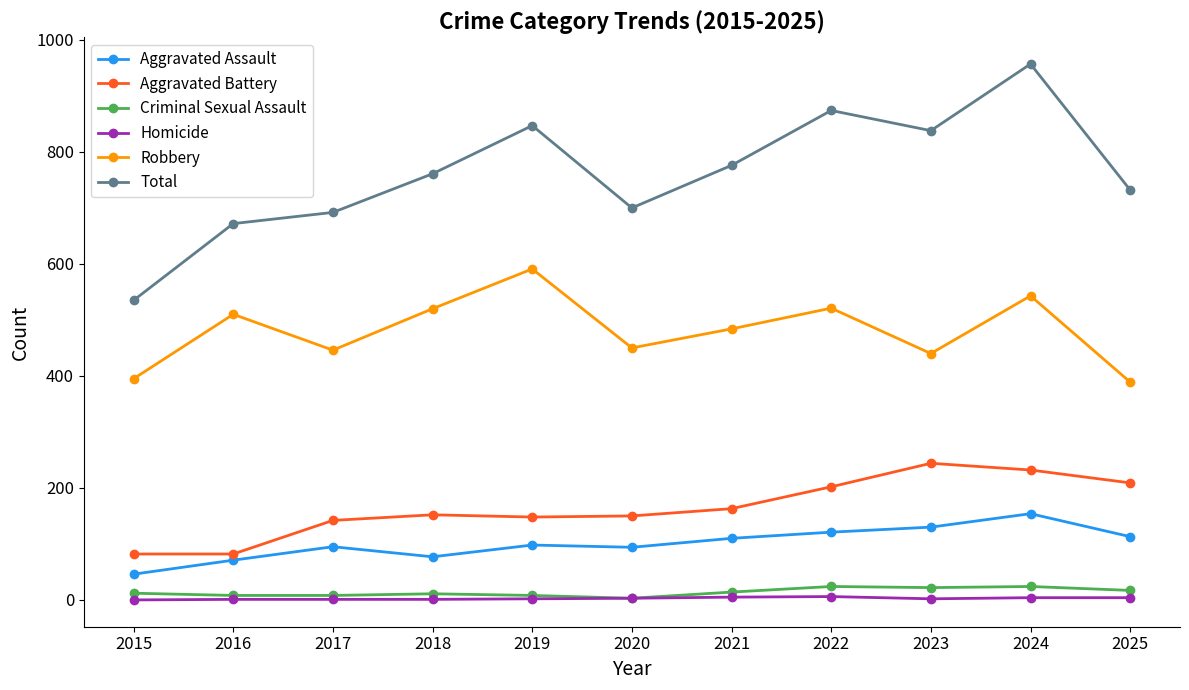

Between 2016 and 2023, which series saw the biggest shift?

Total